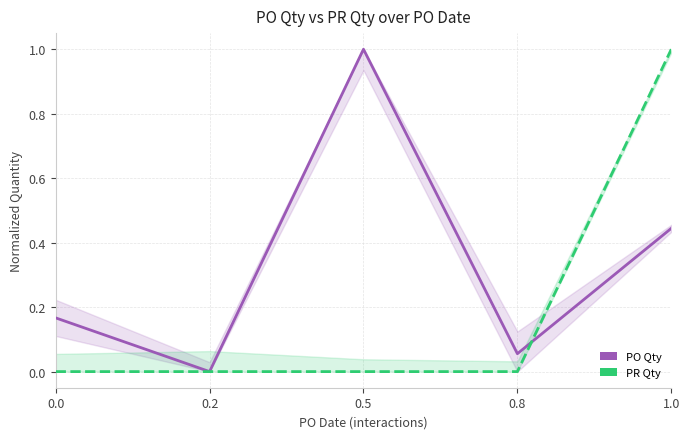

Reading right to left, extract all data points from this chart.

PO Qty: 0.4	0.1	1.0	0.0	0.2
PR Qty: 1.0	0.0	0.0	0.0	0.0